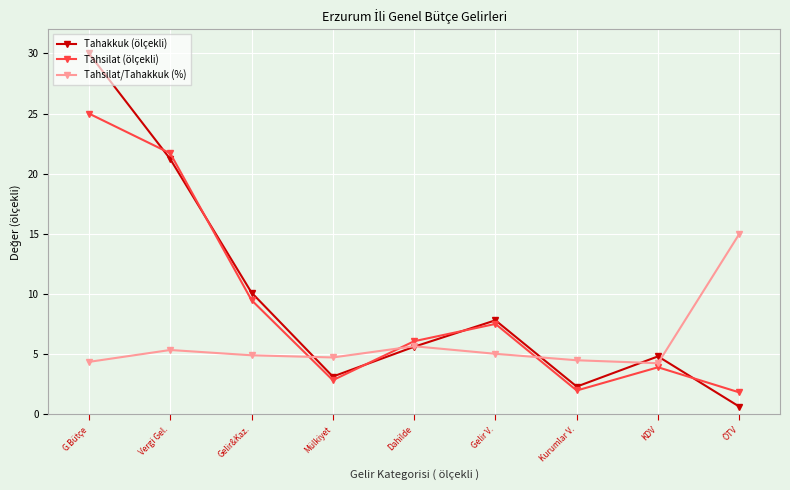

What is the sum of the Tahsilat (ölçekli) values at Kurumlar V. and Gelir V.?

9.5